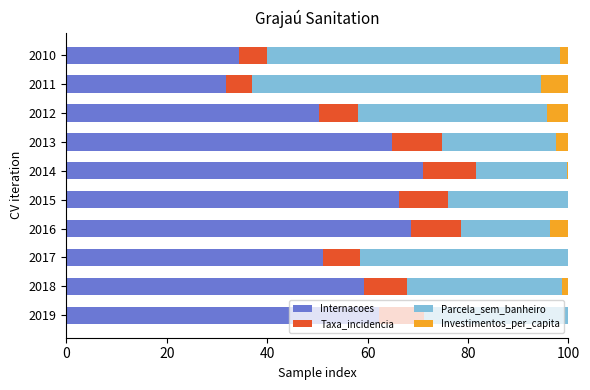

What is the sum of all Internacoes values?

560.0